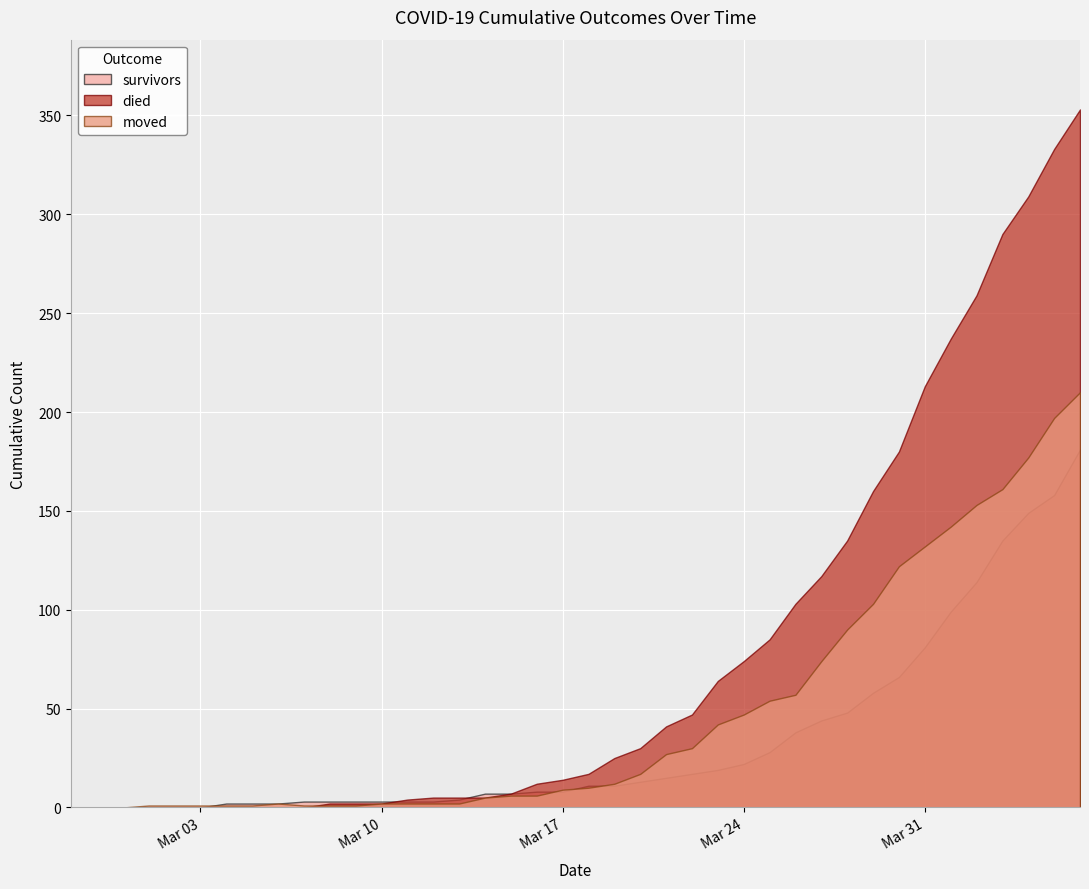

Where do died and moved first cross each other?

2020-03-07 and 2020-03-08